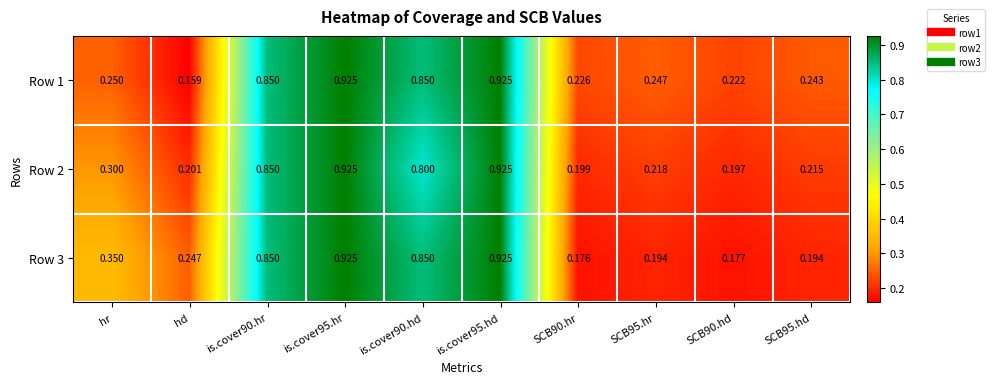

Is the value of Row 3 at hd greater than the value of Row 1 at is.cover95.hr?

No